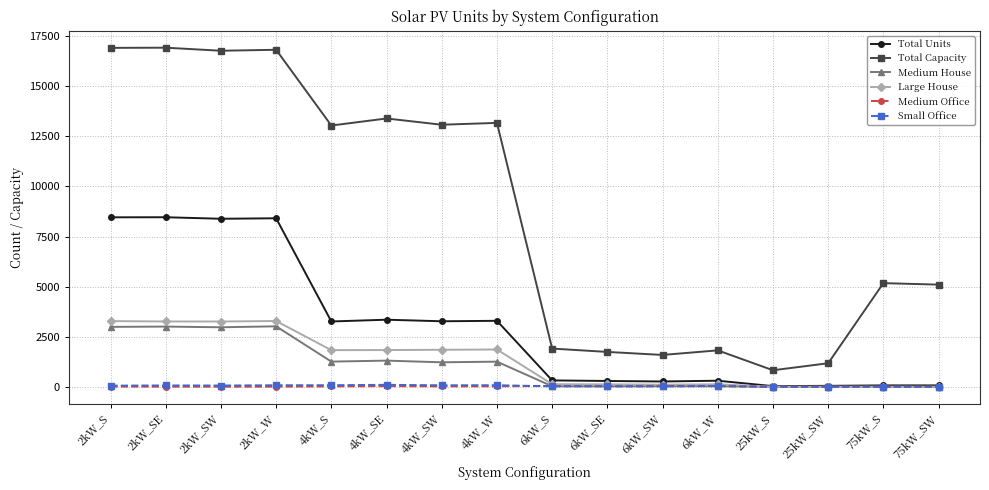

What is the label of the 8th point from the right?

6kW_S